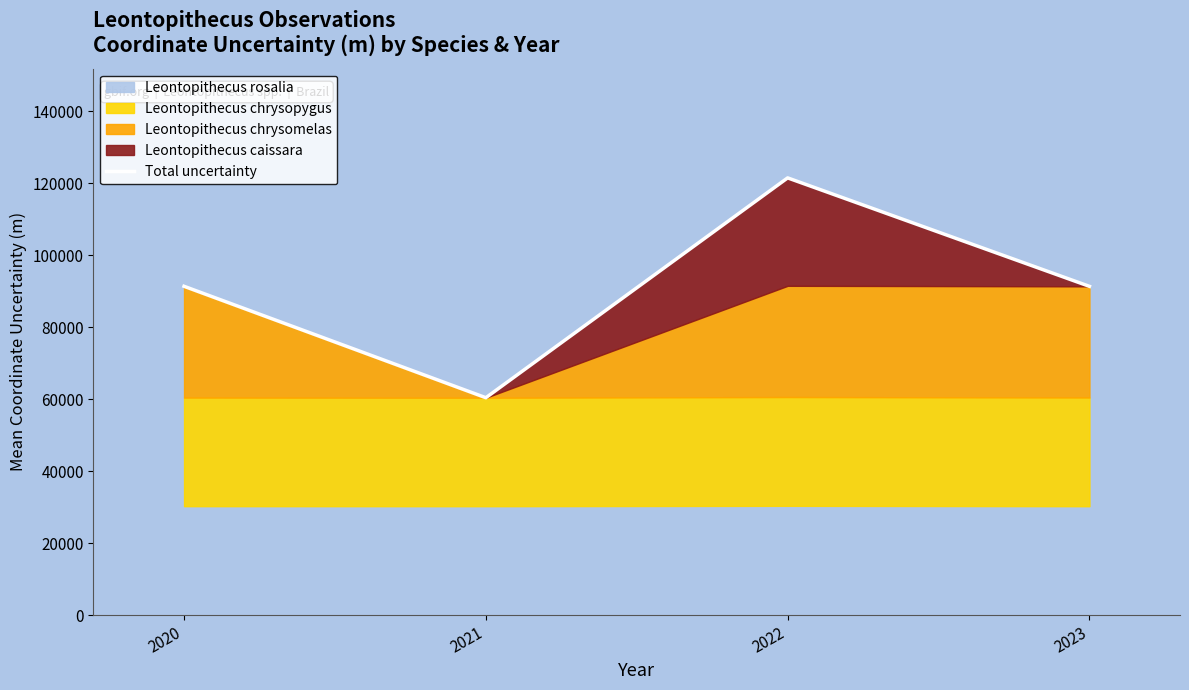

How many data points are above 91390?

1